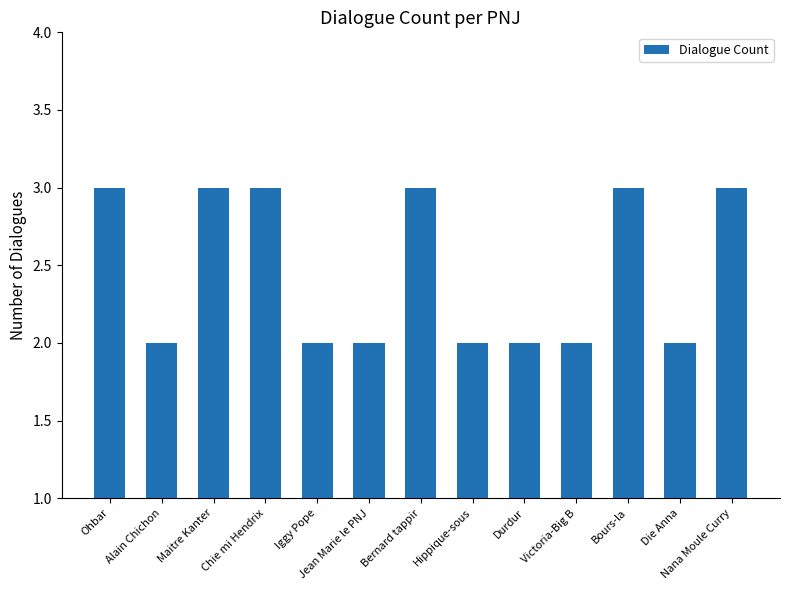

The chart shows a value of 1 at Chie mi Hendrix. True or false?

False